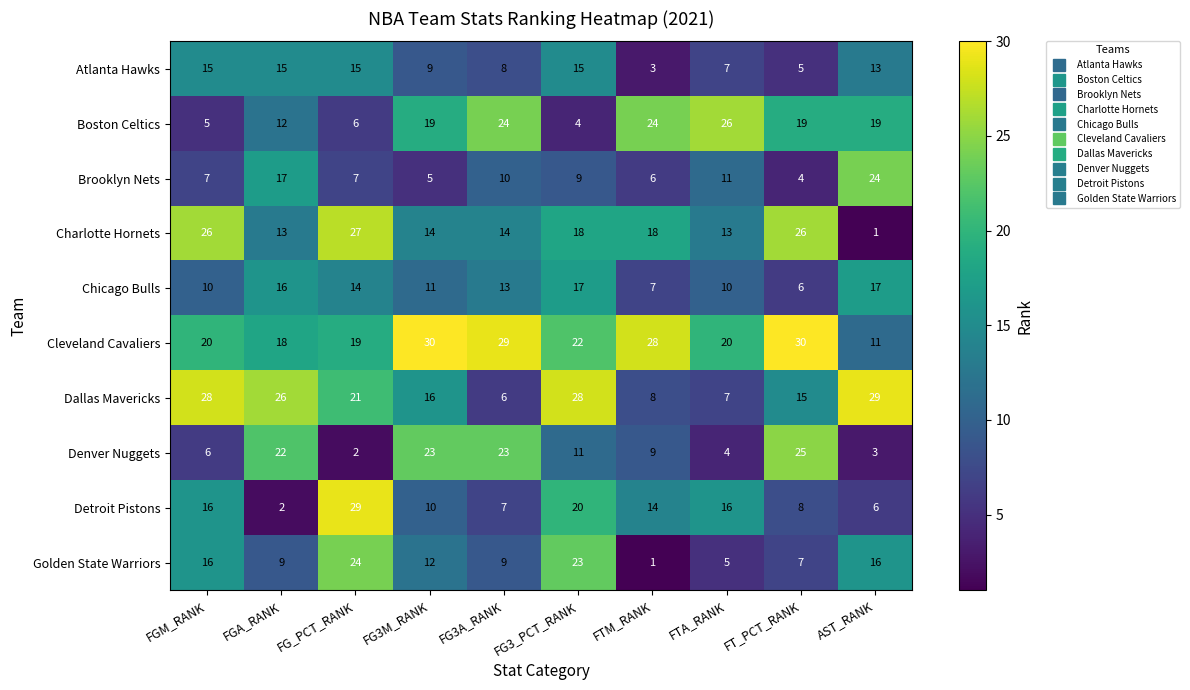

Which series changed the most between FTM_RANK and FTA_RANK?

Cleveland Cavaliers